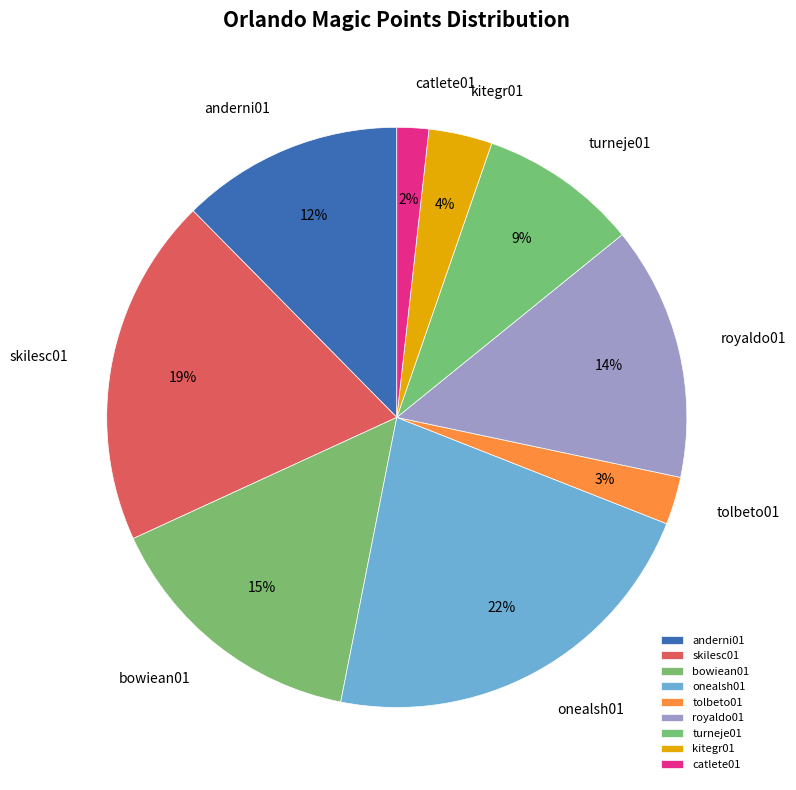

What is the ratio of the value at tolbeto01 to the value at onealsh01?

0.1